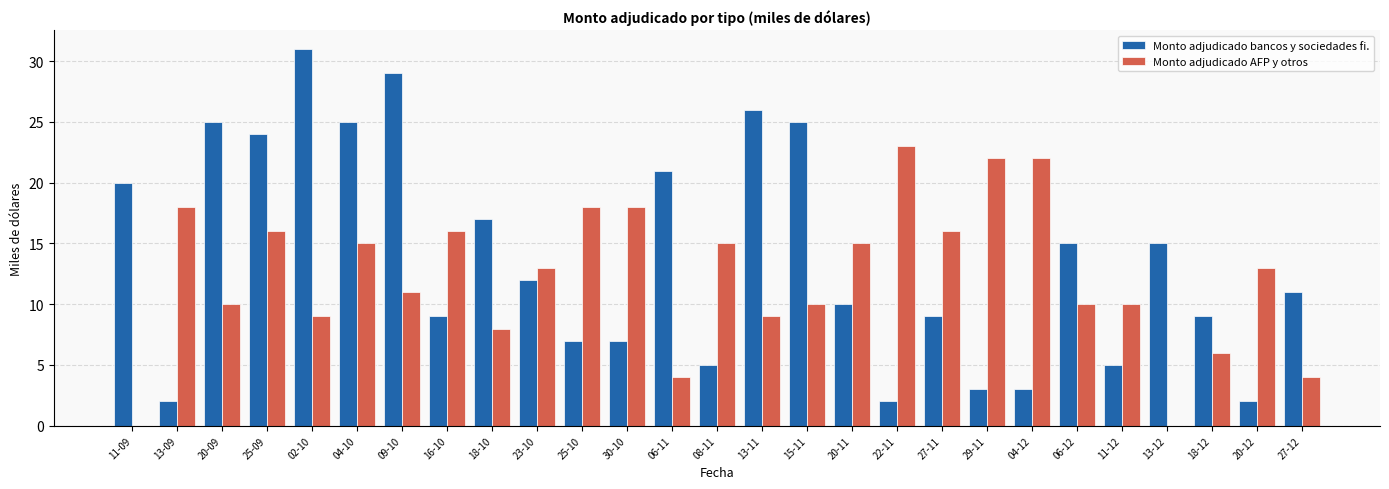

What is the sum of the Monto adjudicado AFP y otros values at 25-10 and 22-11?

41